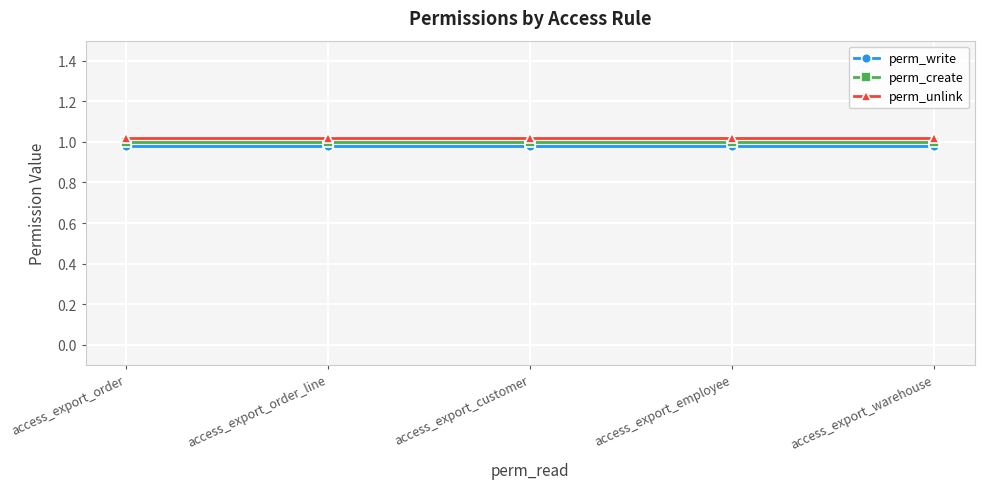

What are all the series names shown in the legend?

perm_write, perm_create, perm_unlink